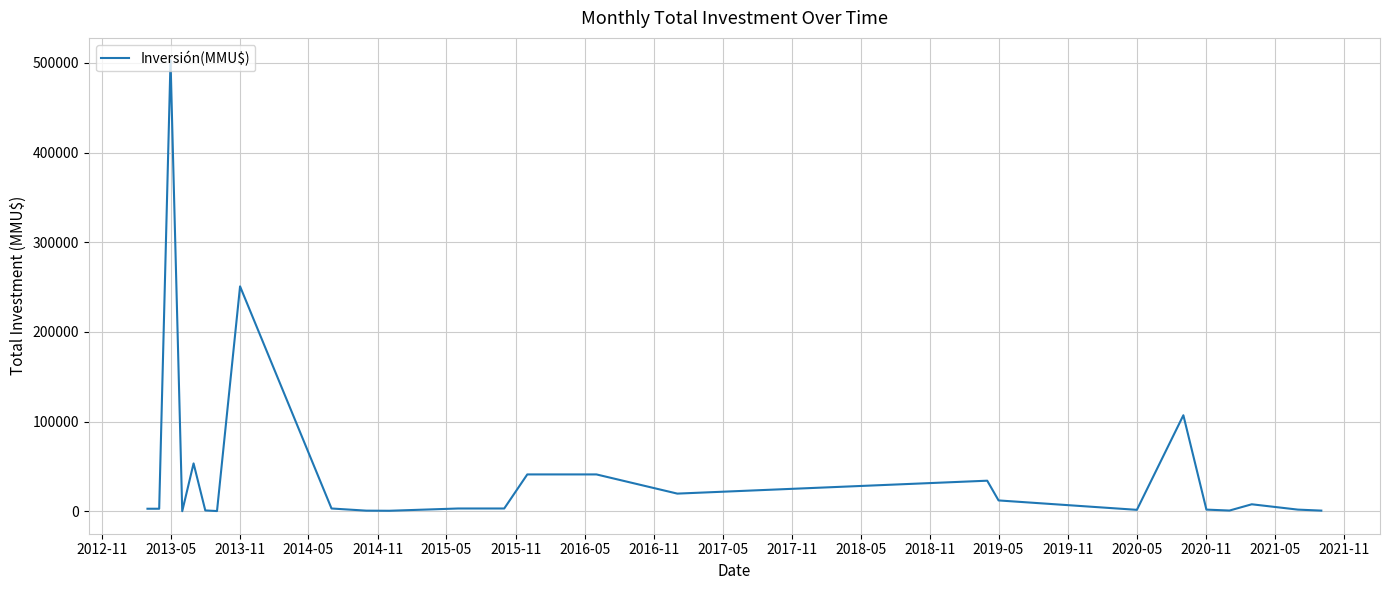

What is the maximum value shown in the chart?

502750